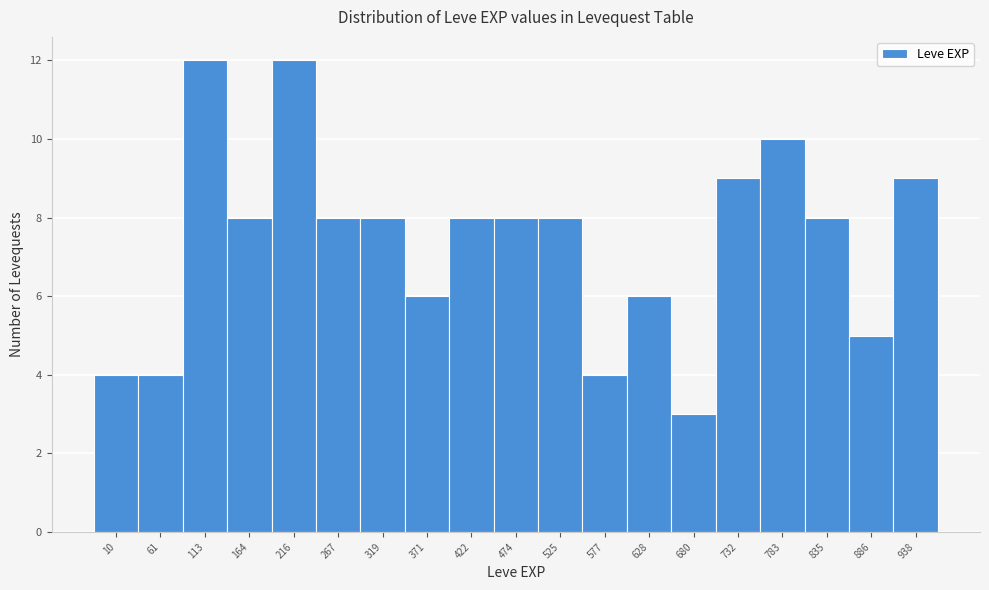

Reading left to right, list all the values displayed in this chart.

10=4	61=4	113=12	164=8	216=12	267=8	319=8	371=6	422=8	474=8	525=8	577=4	628=6	680=3	732=9	783=10	835=8	886=5	938=9